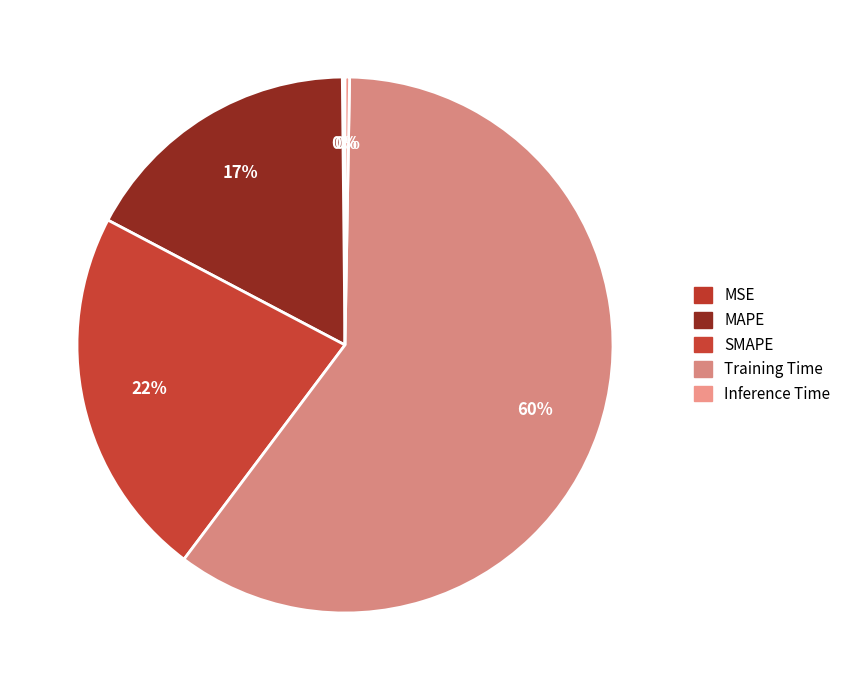

Between Inference Time and SMAPE, which is larger?

SMAPE